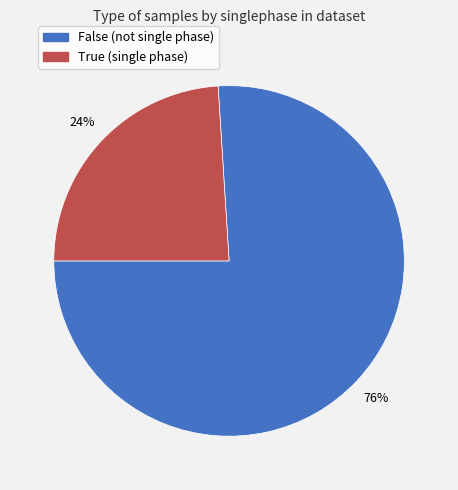

How many segments does this pie chart have?

2